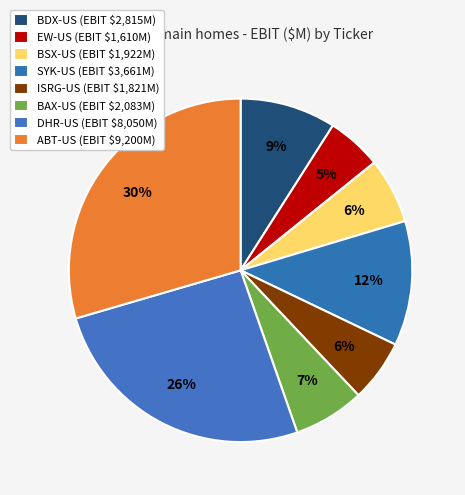

Is there a majority slice in this chart?

No